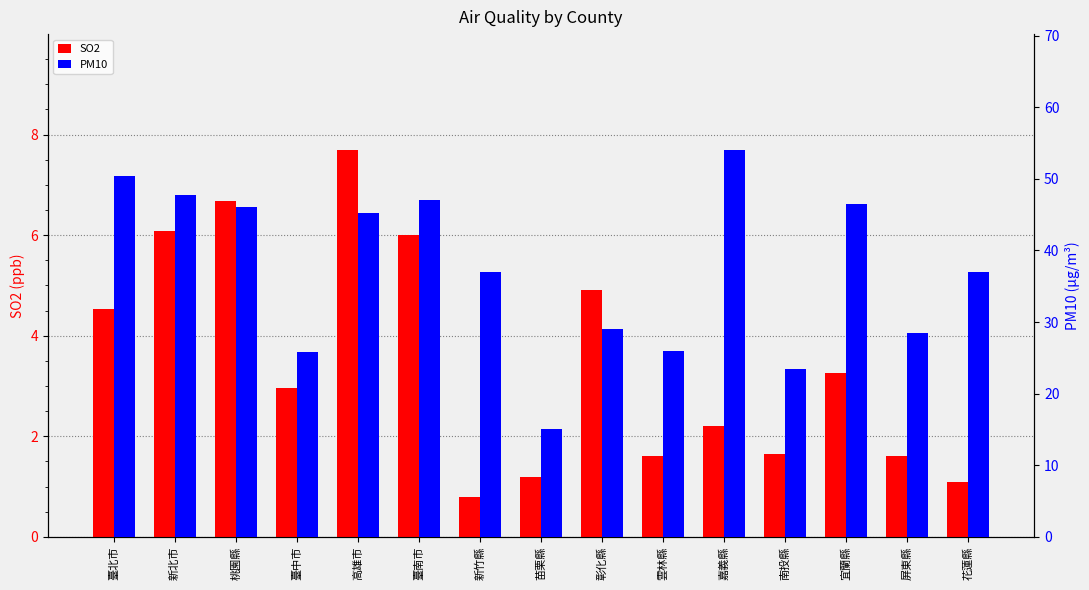

What is the total value across all series at 臺南市?

53.0